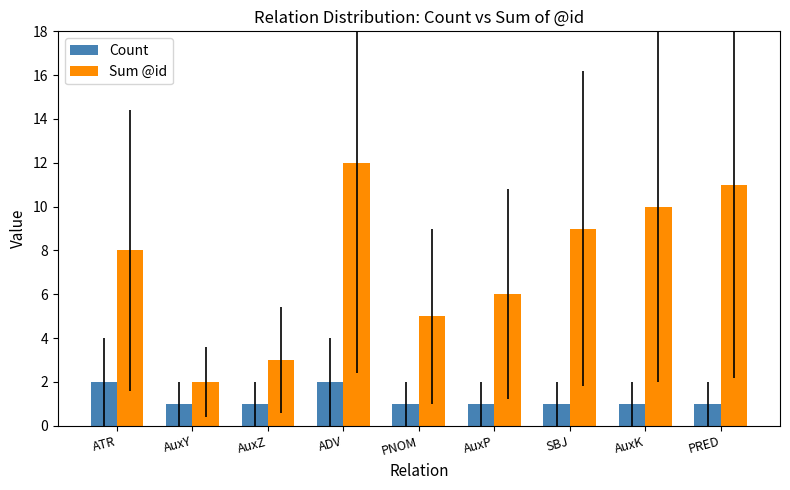

What are all the series names shown in the legend?

Count, Sum @id